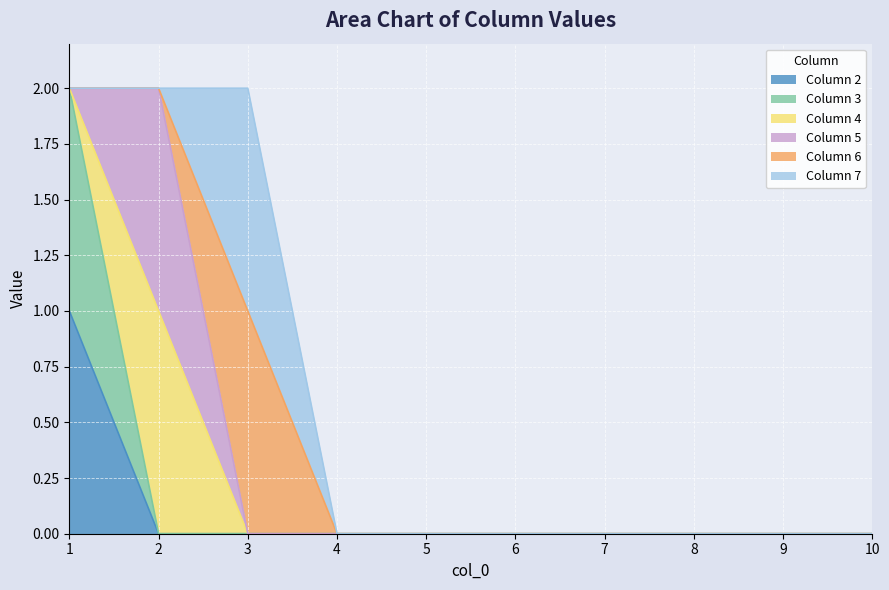

Does the chart display data point markers on the line(s)?

No